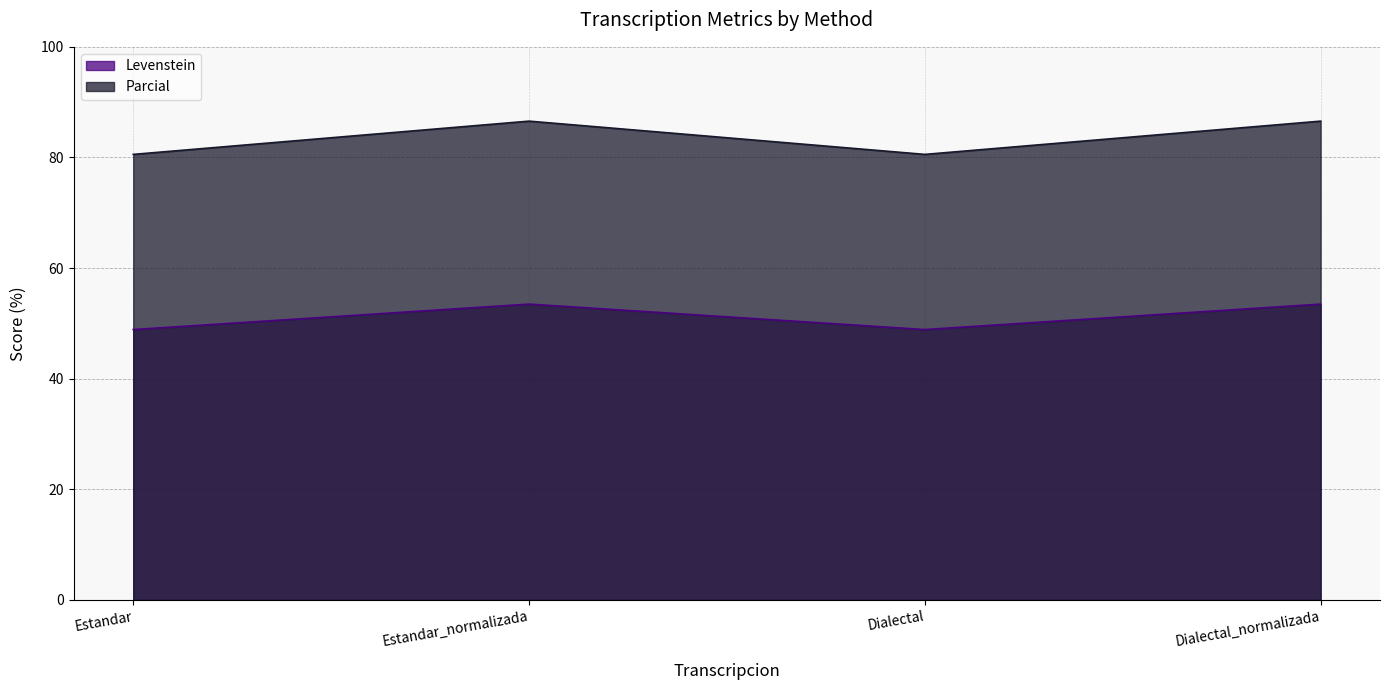

Rank the series by their maximum value, from lowest to highest.

Levenstein, Parcial